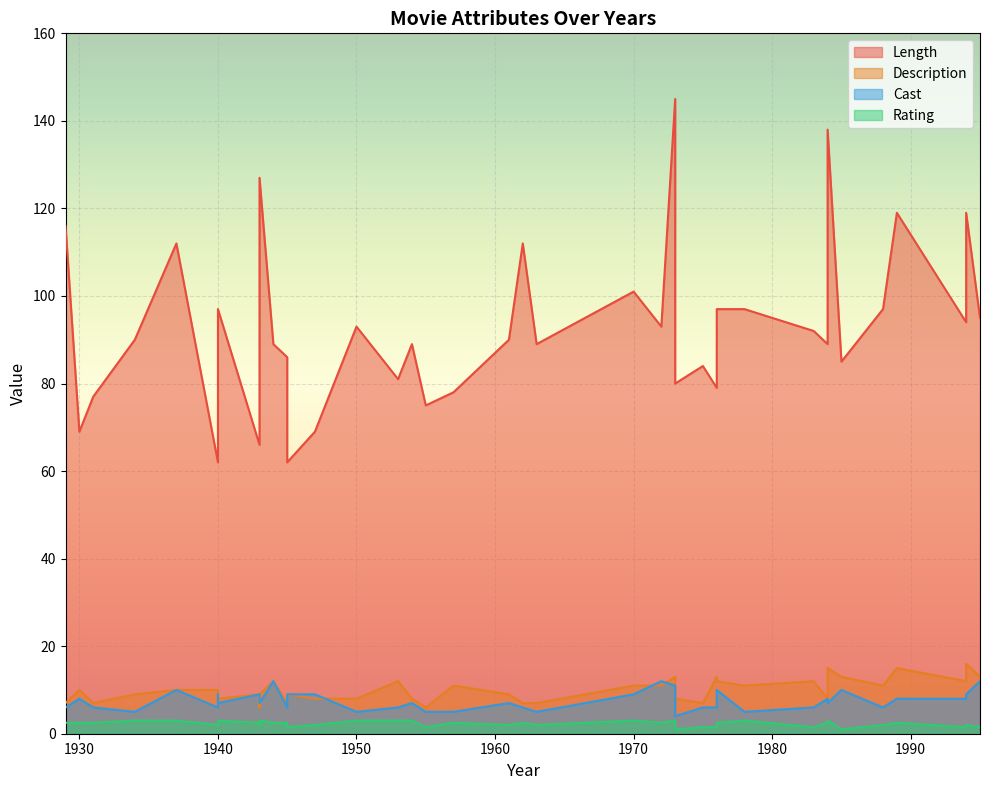

Which series has the largest total across all categories?

Length